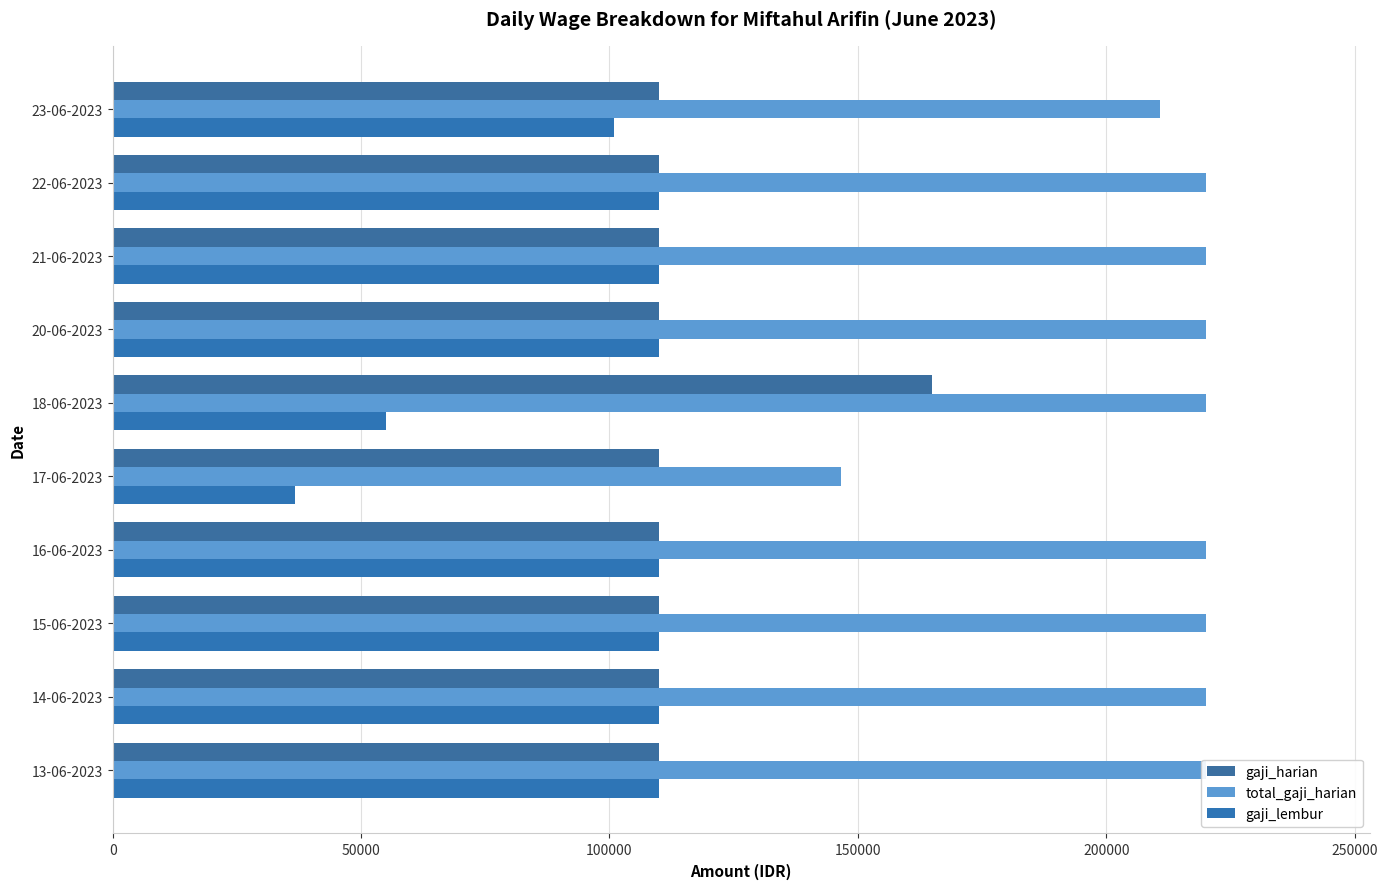

At how many categories does at least one series exceed 85947?

10